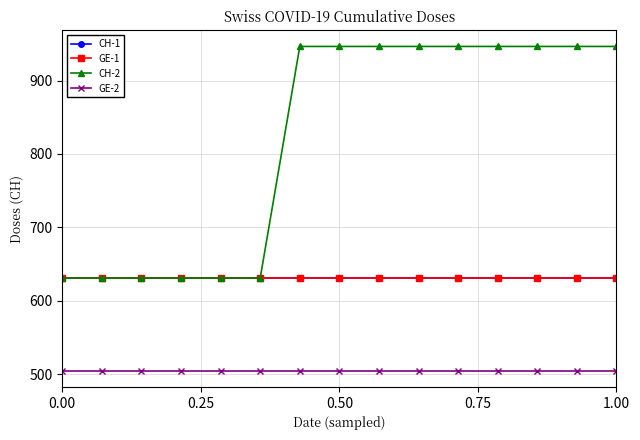

Does the chart have visible grid lines?

Yes